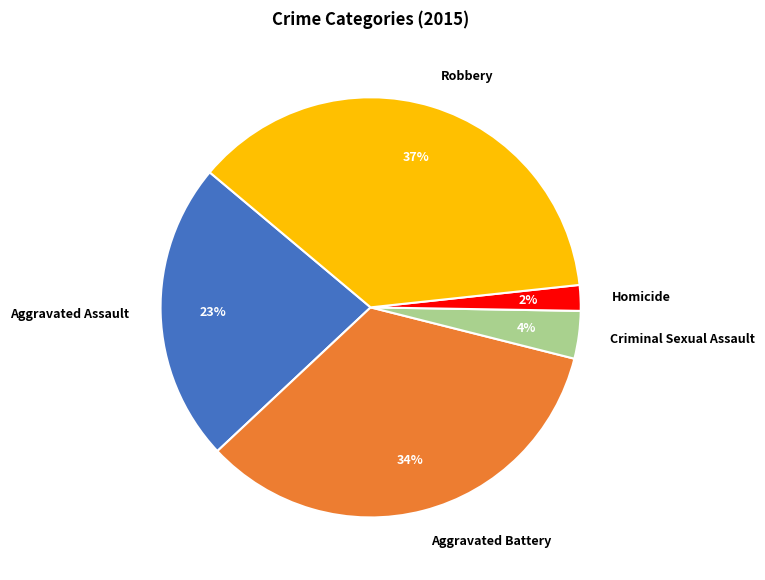

True or false: Robbery accounts for 46% of the total.

False